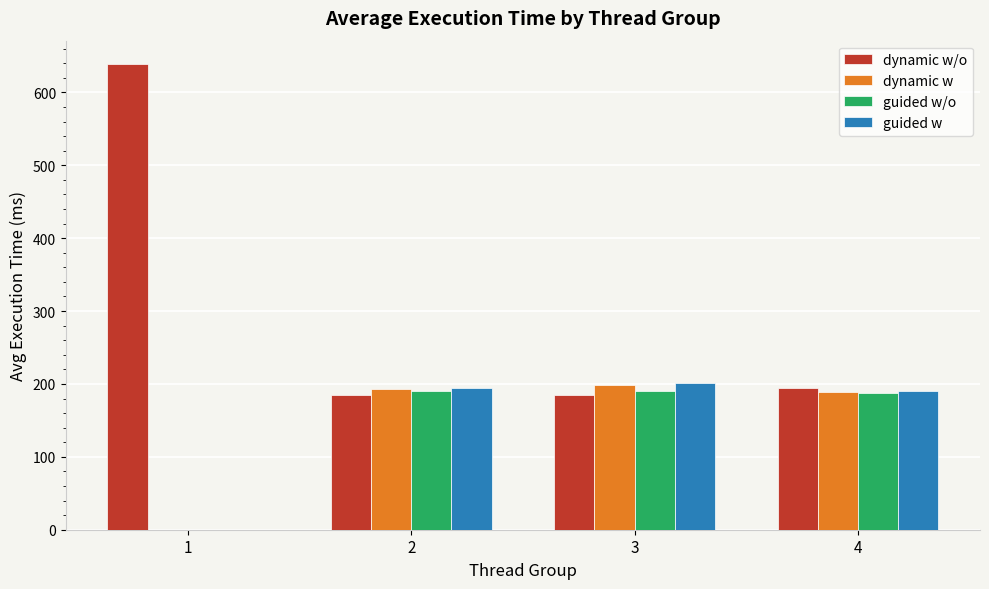

What value does the dynamic w series have at 4?

189.1